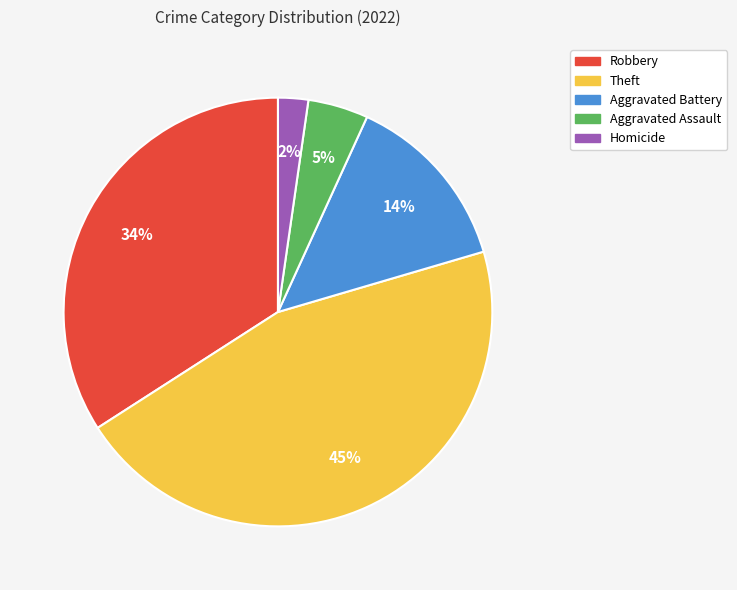

What is the largest slice in the pie chart?

Theft